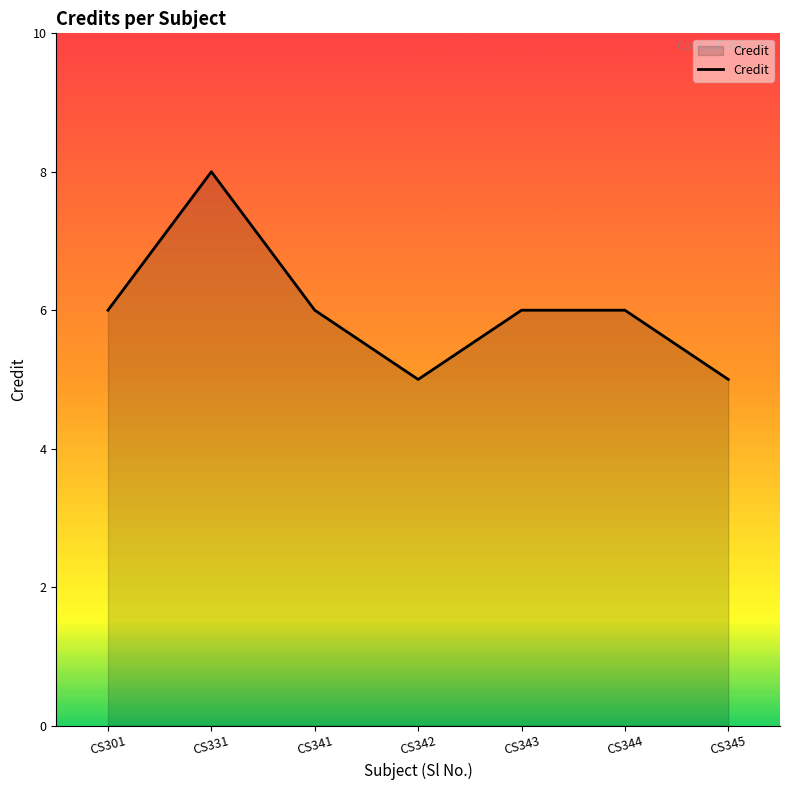

Which category has the highest value across all series?

CS331